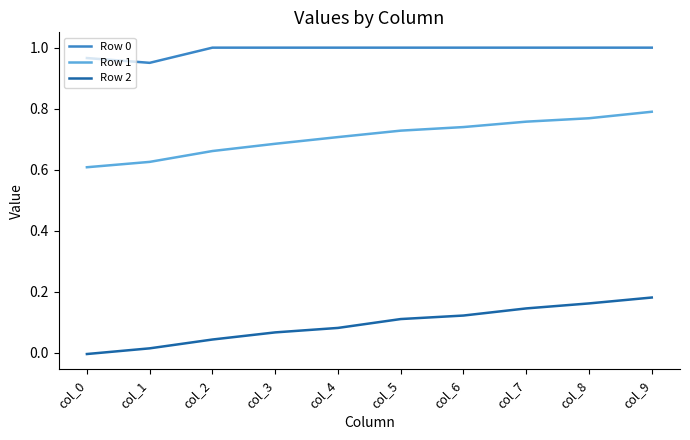

True or false: Row 0 and Row 2 cross at least once.

False